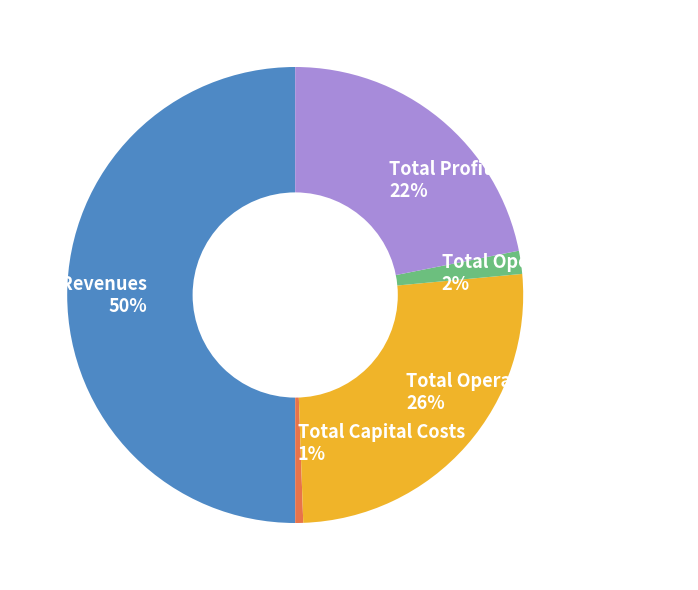

Which slice is the largest?

Total Revenues